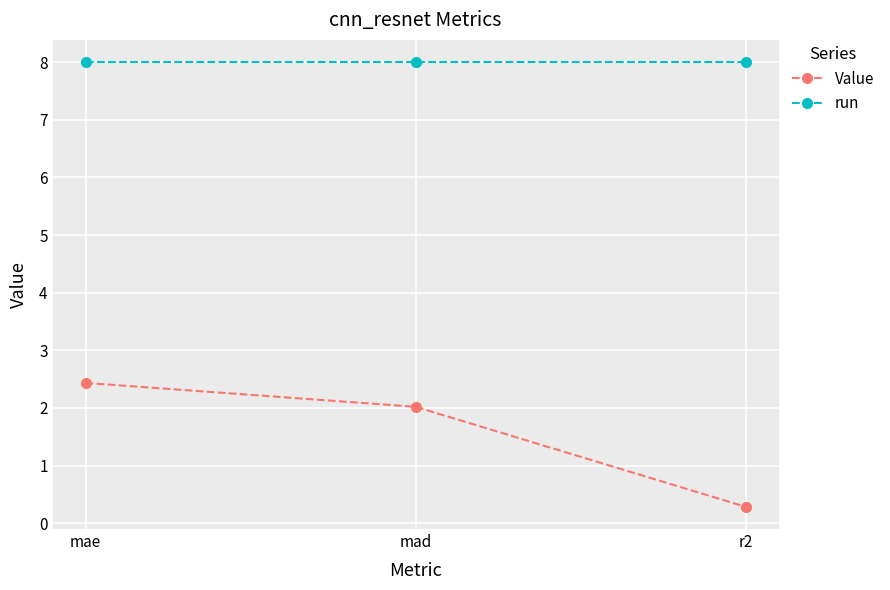

What is the spread (max minus min) of values at mae?

5.6